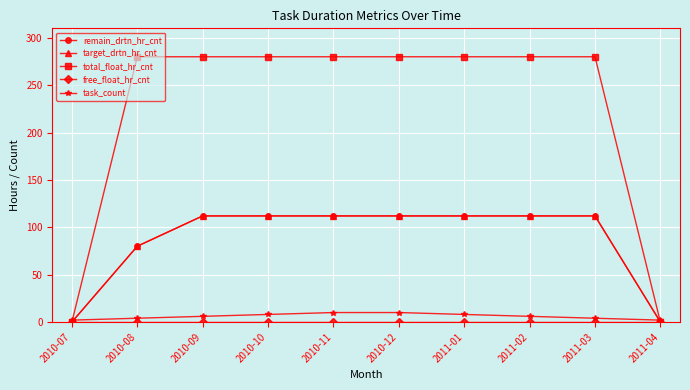

Is this an area chart (filled region under the line)?

No